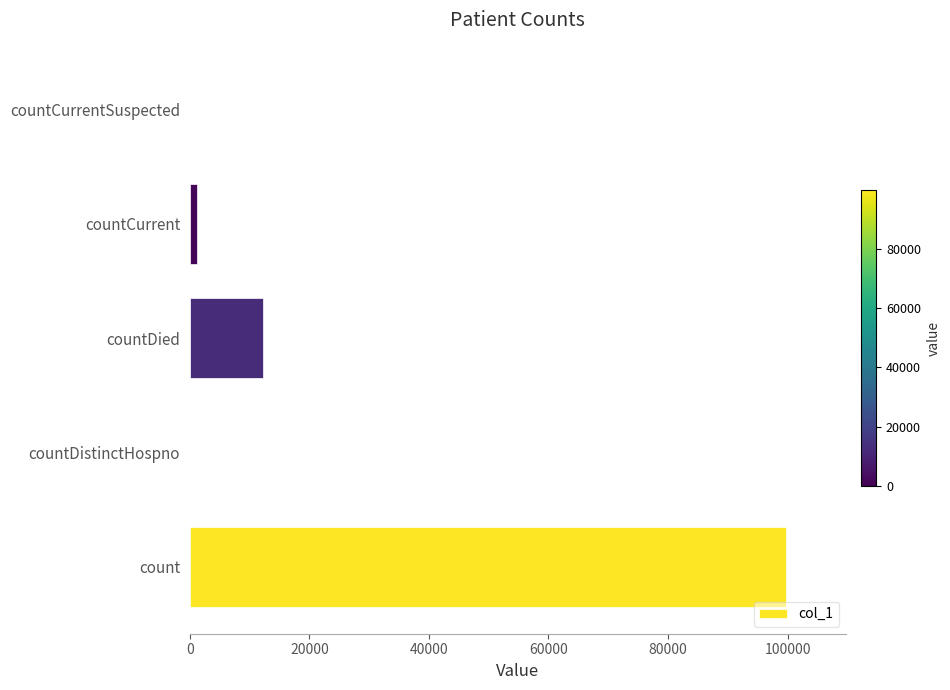

Are the bars horizontal?

Yes